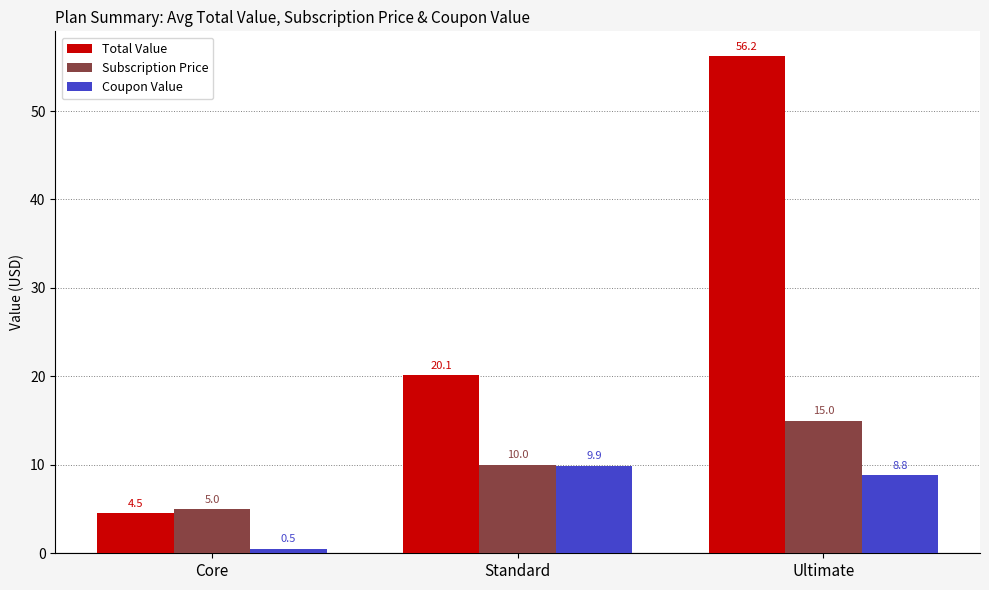

How many data points in Coupon Value are less than 8?

1